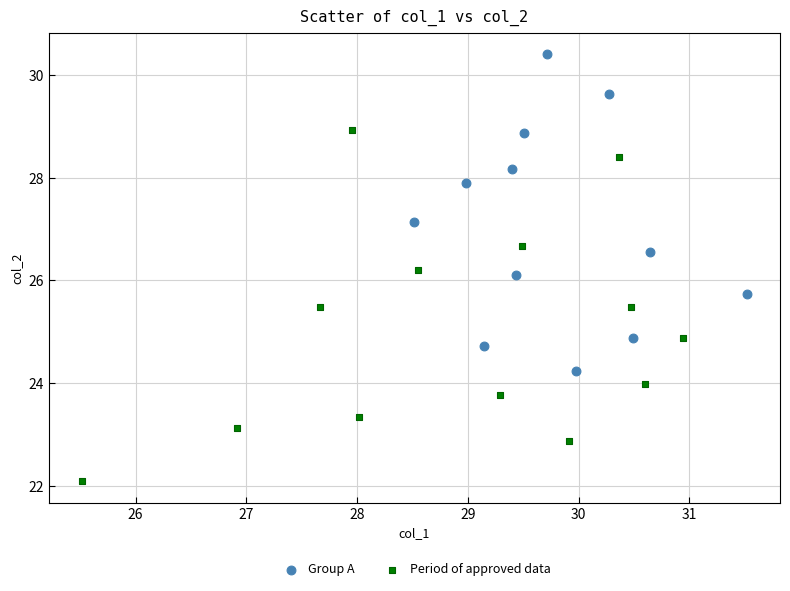

Which series contains the lowest Y value?

Period of approved data